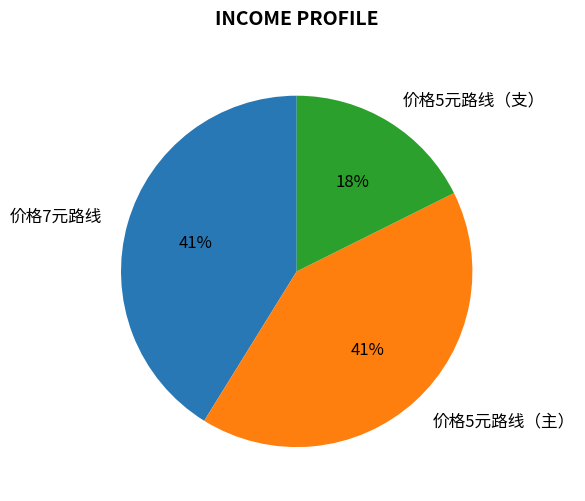

To the nearest percent, what is the average slice percentage?

33%